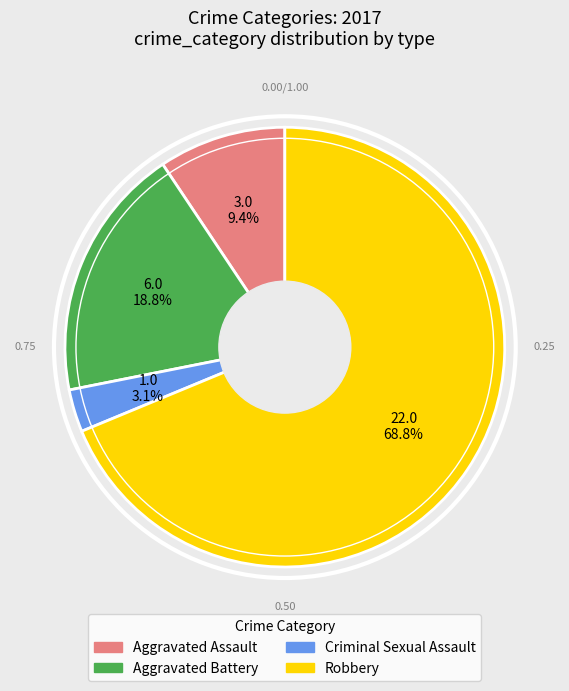

How much of the chart is everything except Criminal Sexual Assault?

96.9%